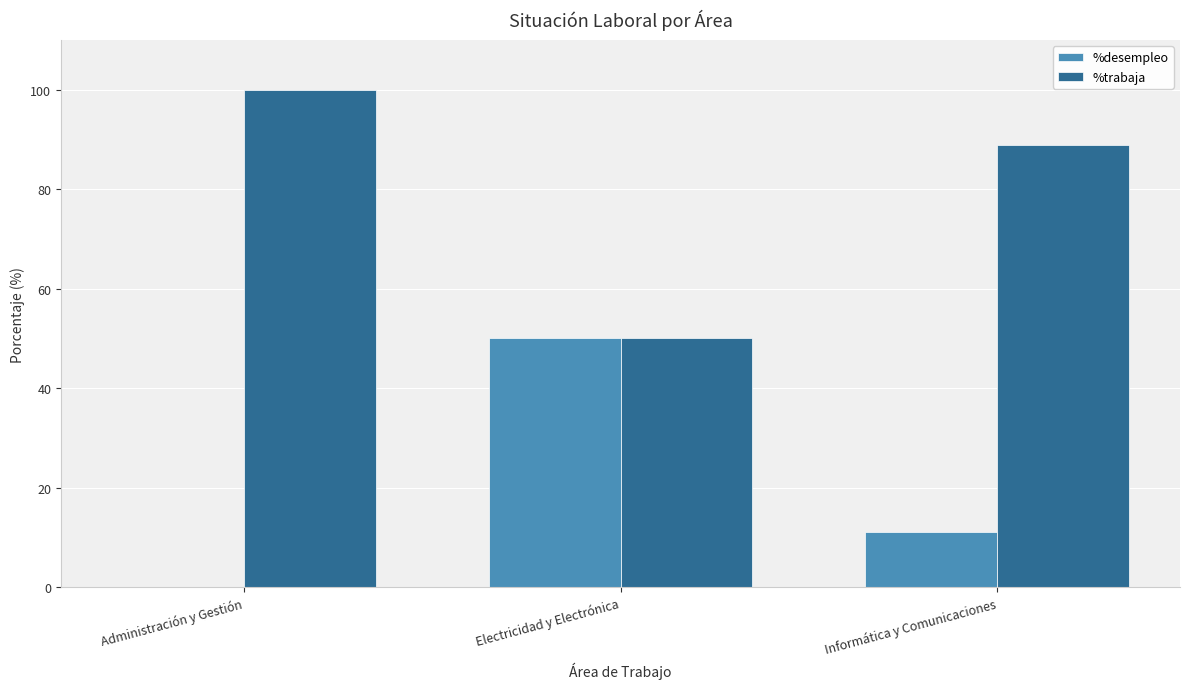

What is the greatest value displayed?

100.0